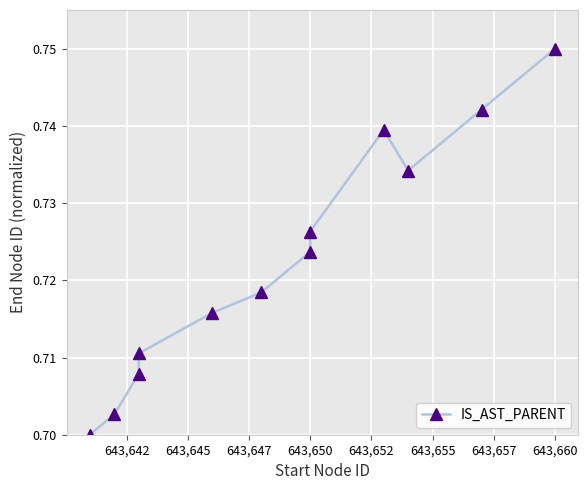

Does the chart display data point markers on the line(s)?

Yes